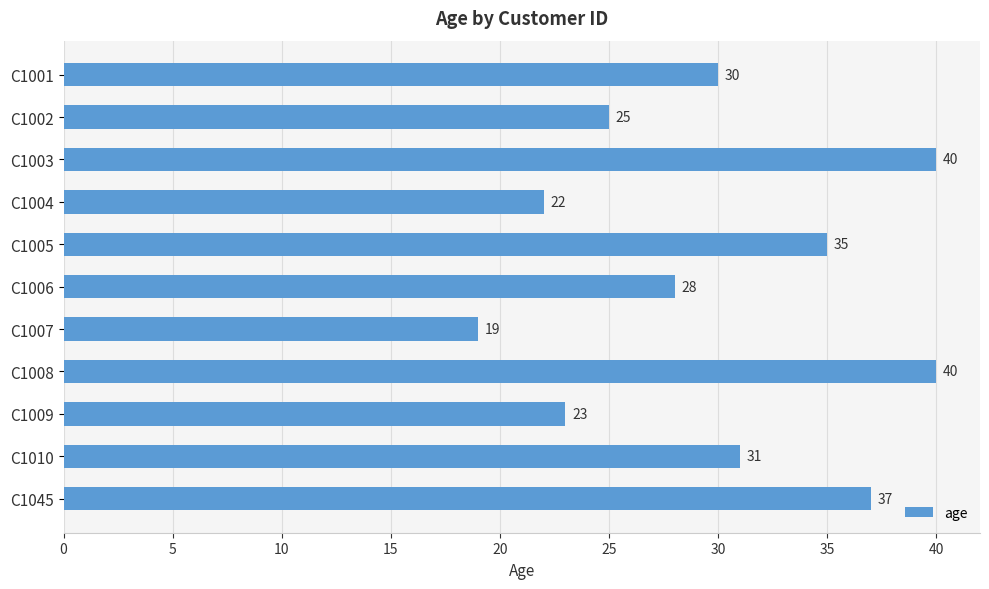

True or false: the data shows 25 at C1002.

True